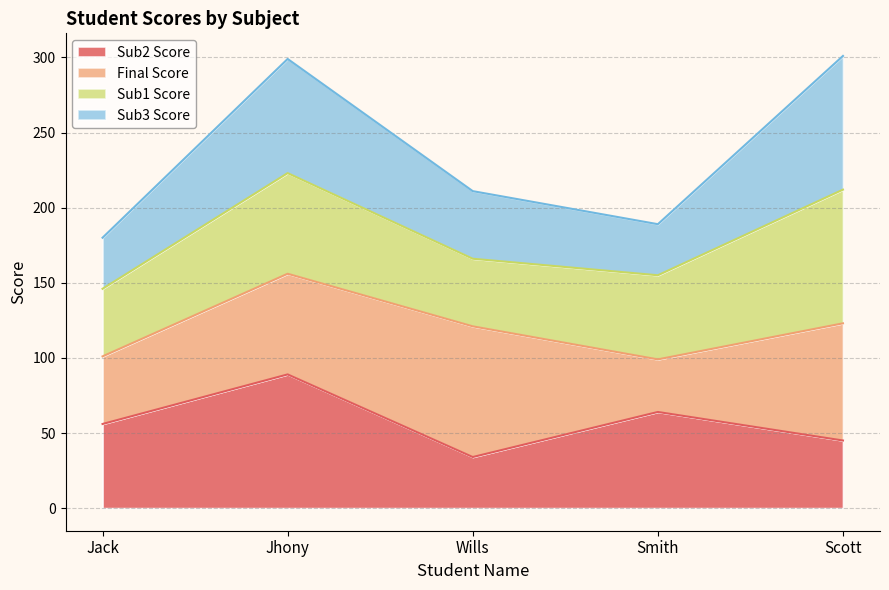

How many data points in Sub3 Score are above 211?

2